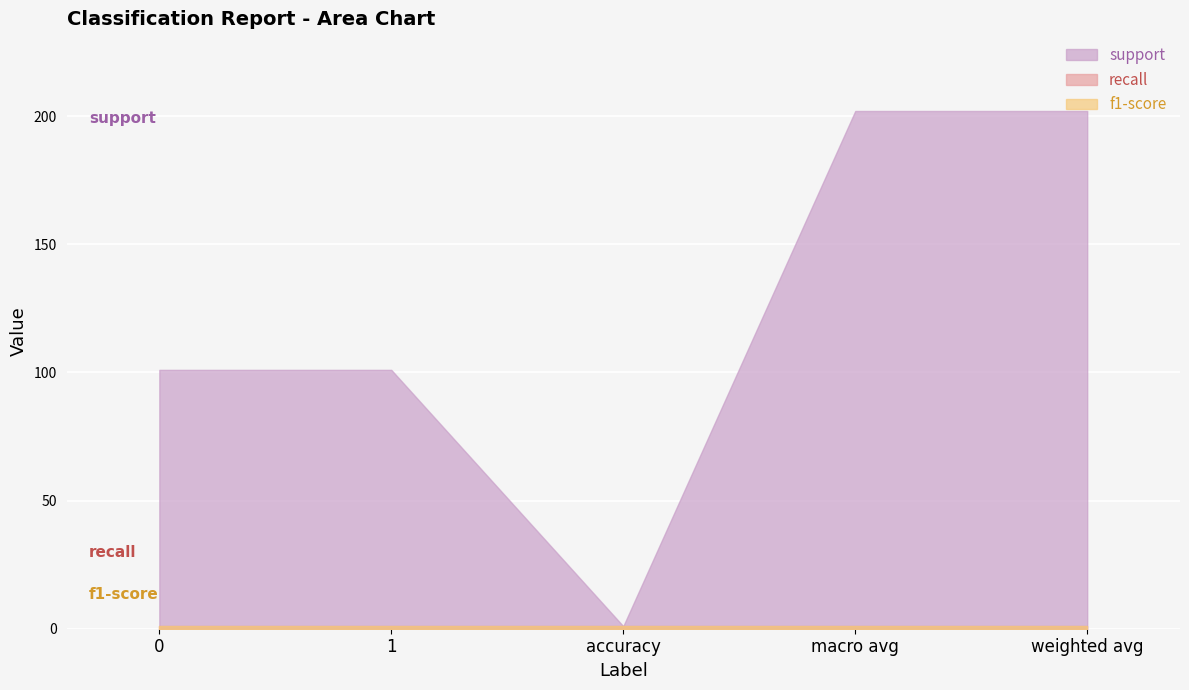

True or false: recall has more than 2 interior local peaks.

False